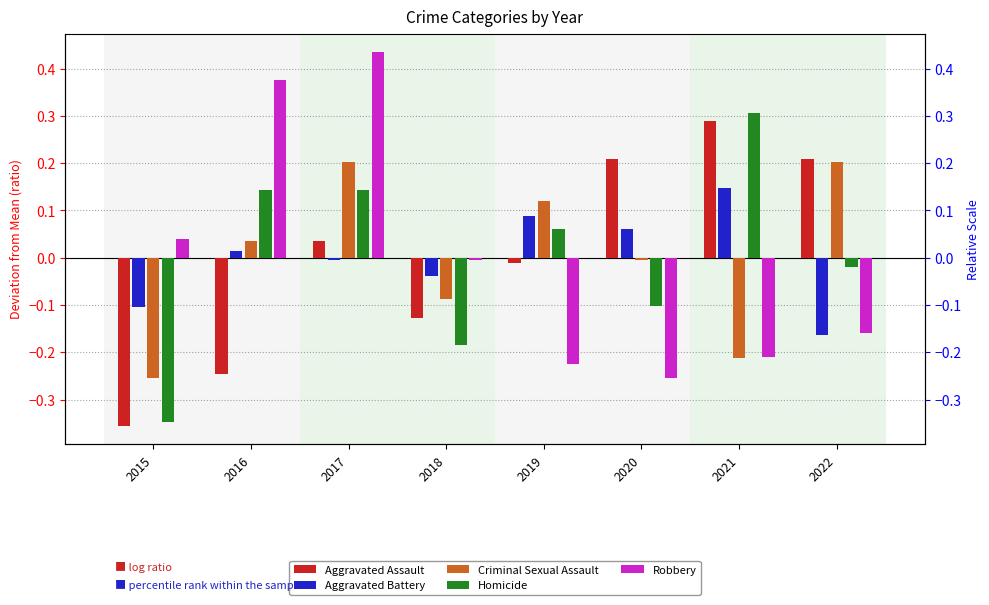

How many categories are shown in the chart?

8